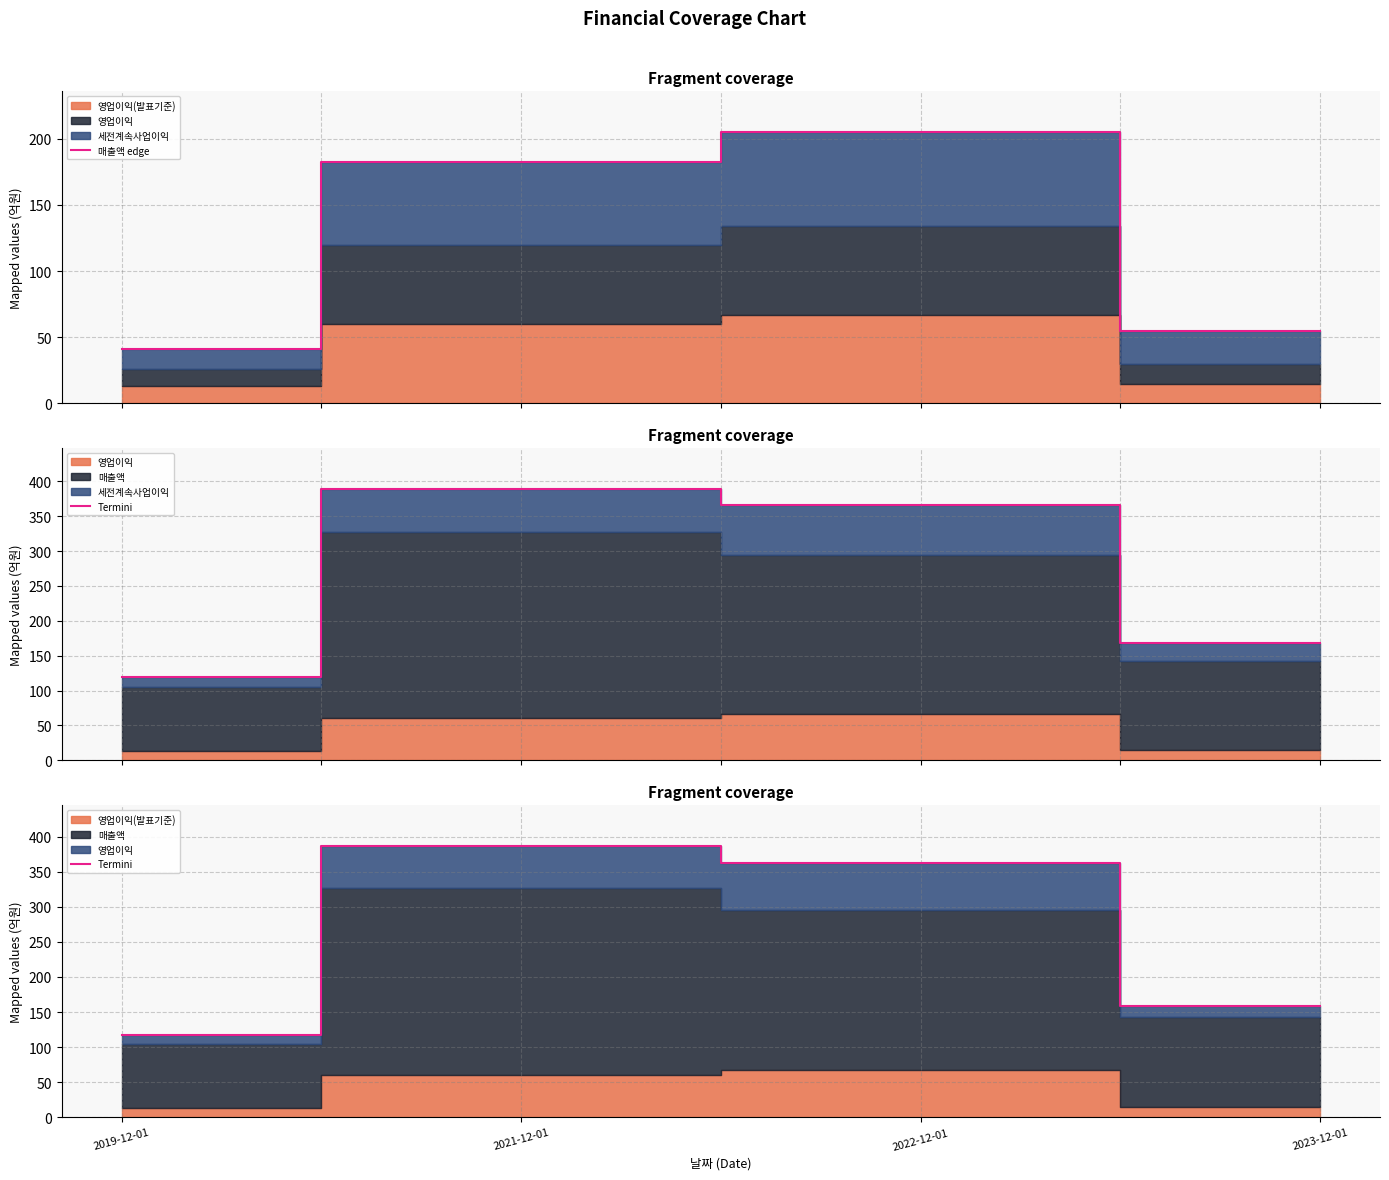

What is the highest value of the 매출액 edge series?

205